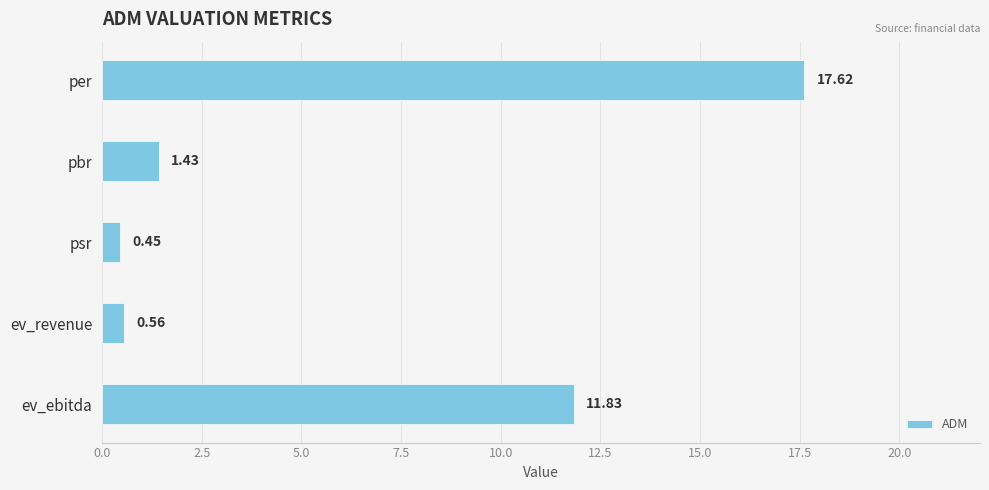

What is the sum of the values at per and pbr?

19.1